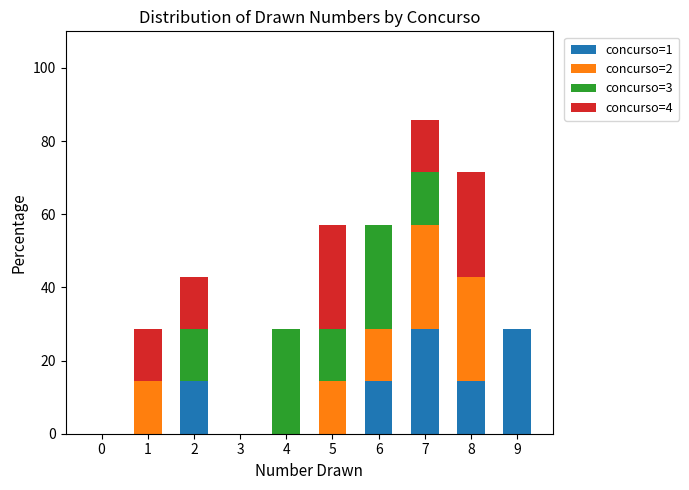

Are the bars horizontal?

No